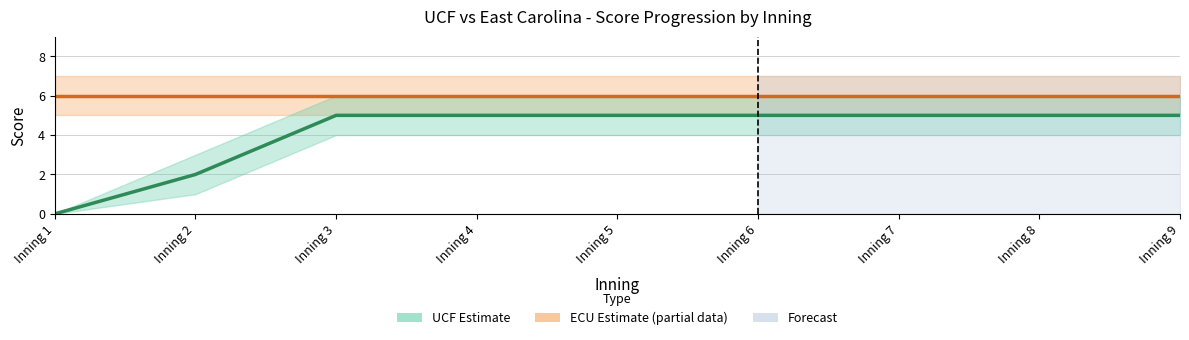

Rank the series by their maximum value, from lowest to highest.

UCF score, East Carolina score